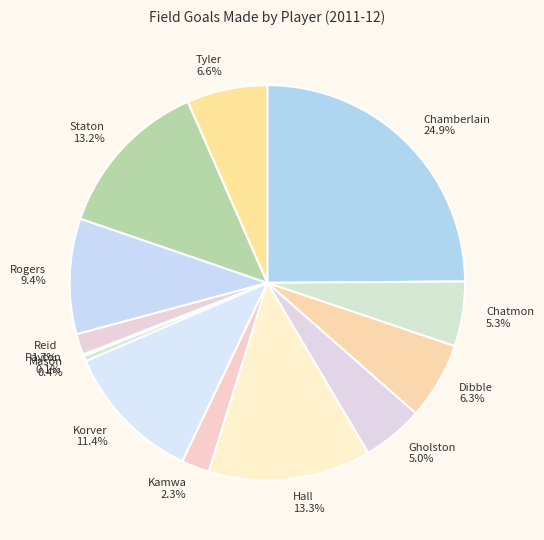

Which slice is the largest?

Chamberlain